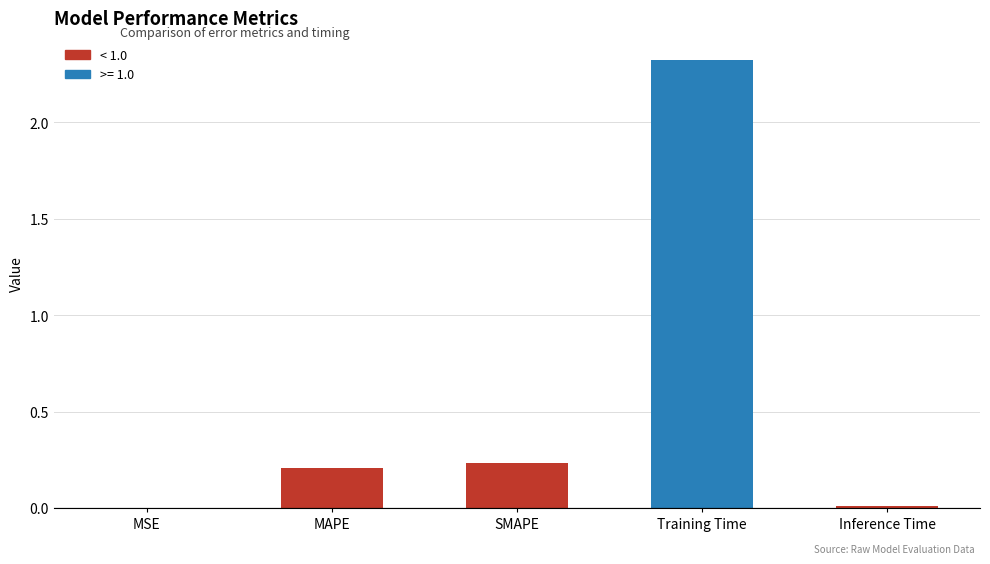

Are the bars horizontal?

No